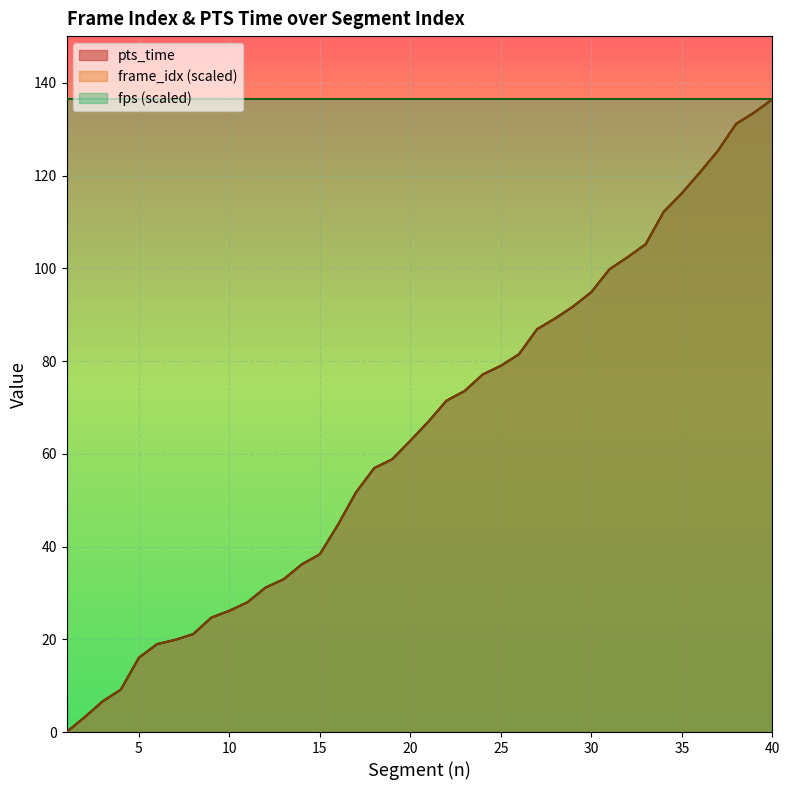

The pts_time series shows 10.5 at 10. True or false?

False